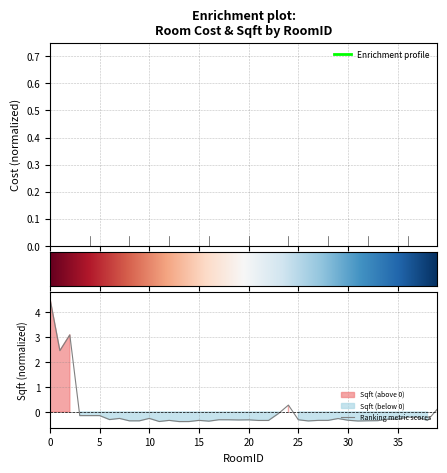

Reading right to left, what are all the values shown in this chart?

0.1	-0.3	-0.2	-0.2	-0.3	-0.3	-0.3	-0.4	-0.4	-0.3	-0.3	-0.3	-0.3	-0.4	-0.3	0.3	-0.1	-0.3	-0.3	-0.3	-0.3	-0.3	-0.3	-0.4	-0.3	-0.4	-0.4	-0.3	-0.4	-0.3	-0.4	-0.4	-0.3	-0.3	-0.1	-0.1	-0.1	3.1	2.5	4.6